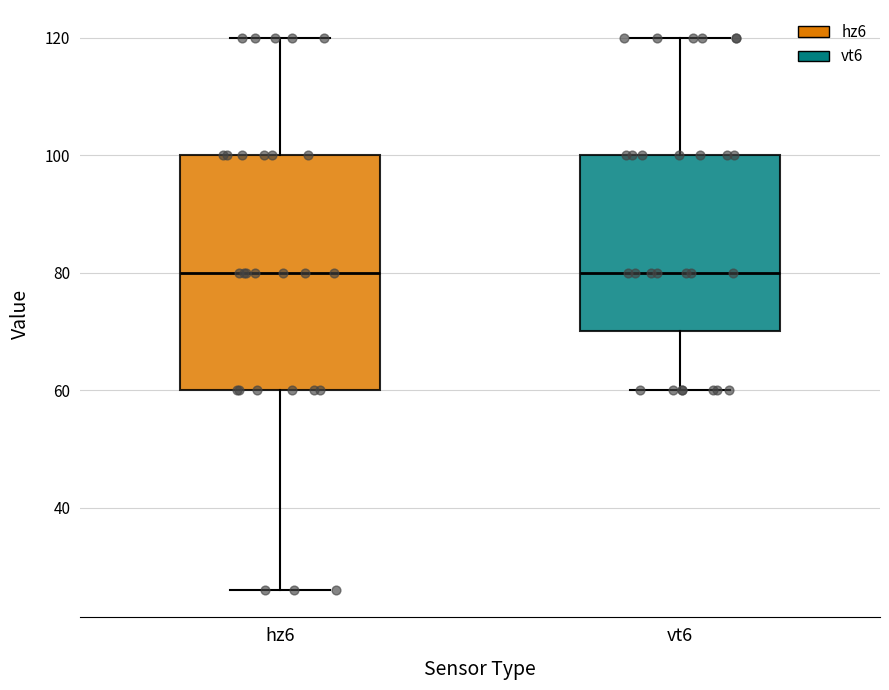

Reading left to right, read every box against the y-axis: the position of its median line, the range the box covers, and the ends of its whiskers. The values are not printed on the chart, so give them approximately, as read against the axis.

hz6: median 80, box 60 to 100, whiskers 26 to 120
vt6: median 80, box 70 to 100, whiskers 60 to 120